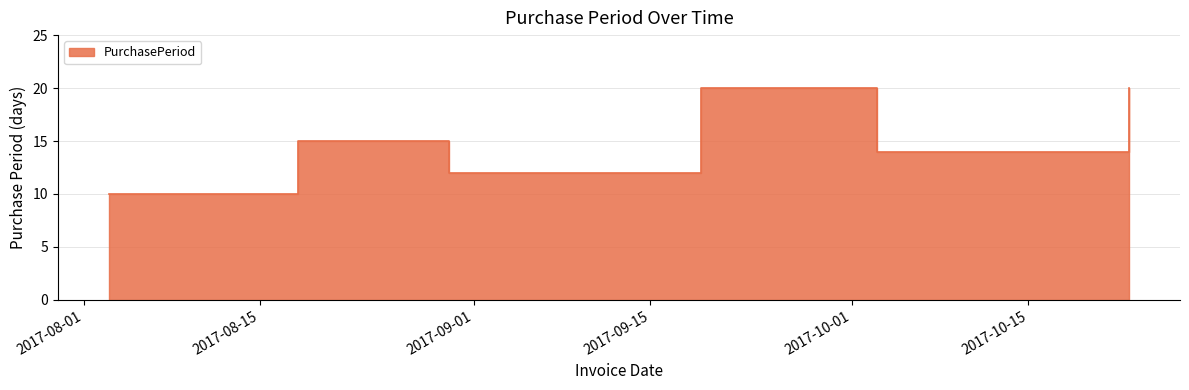

What is the approximate value at 2017-09-19, to the nearest 10?

20